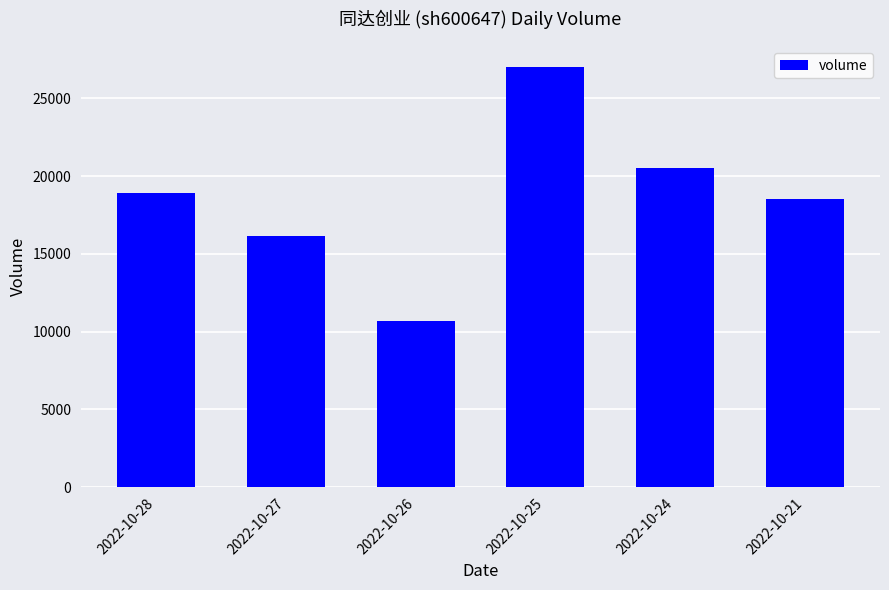

How many distinct data groups are displayed?

1